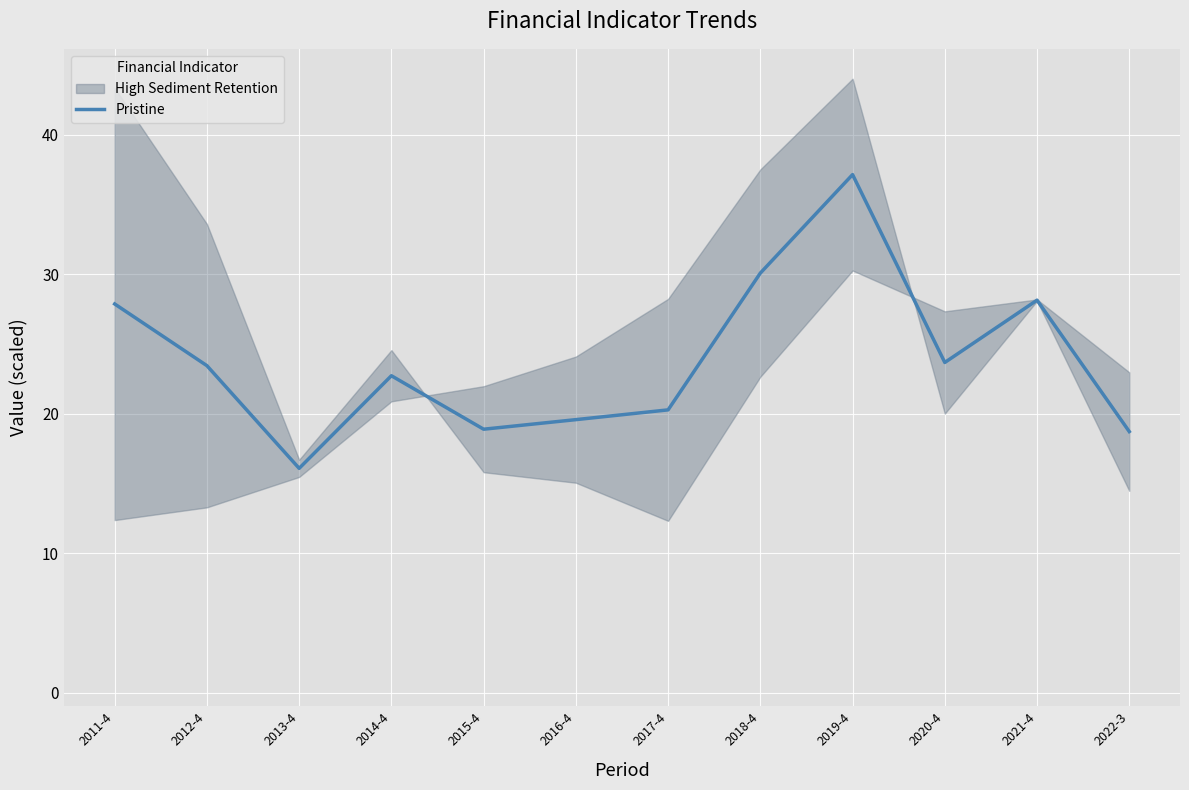

Reading left to right, extract all data points from this chart.

27.9	23.4	16.1	22.7	18.9	19.6	20.3	30.1	37.1	23.7	28.1	18.7